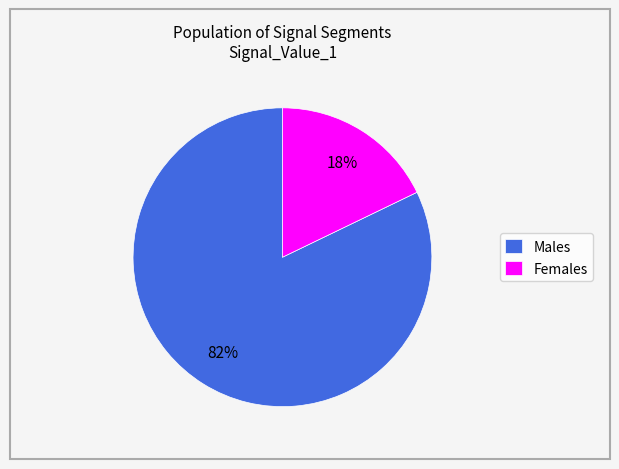

Does Males represent more than half of the total?

Yes